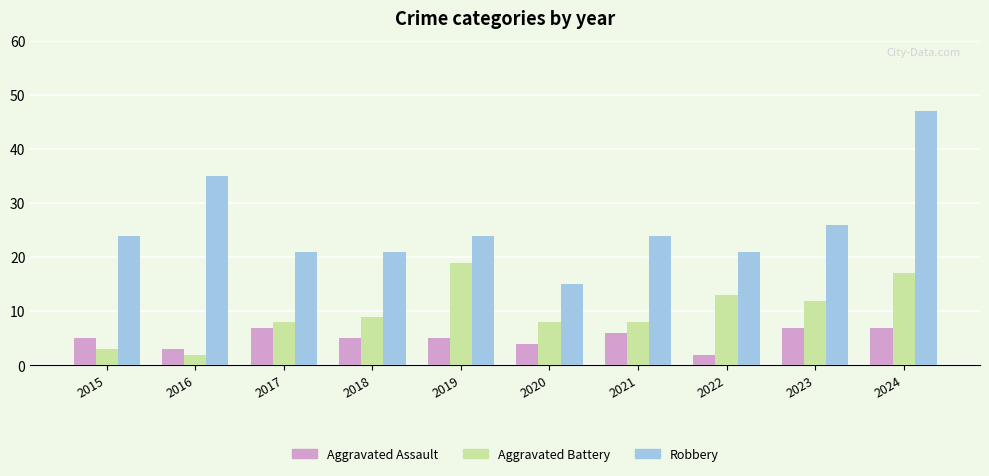

How many bars are there in each group?

3